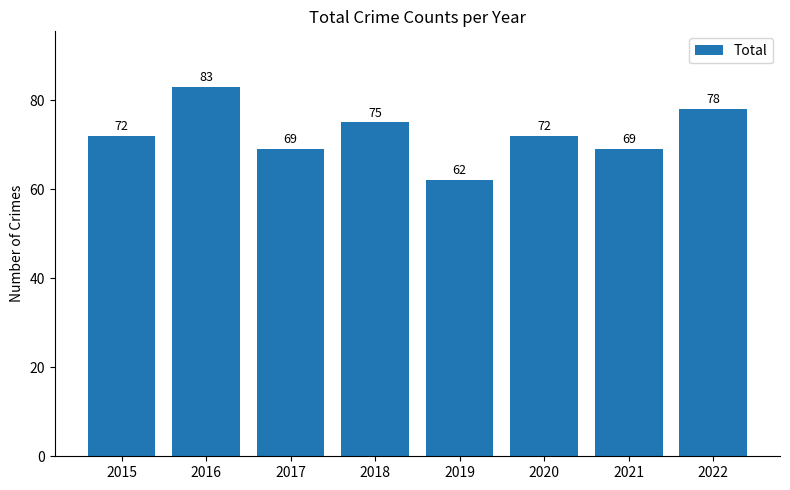

What is the sum of all values?

580